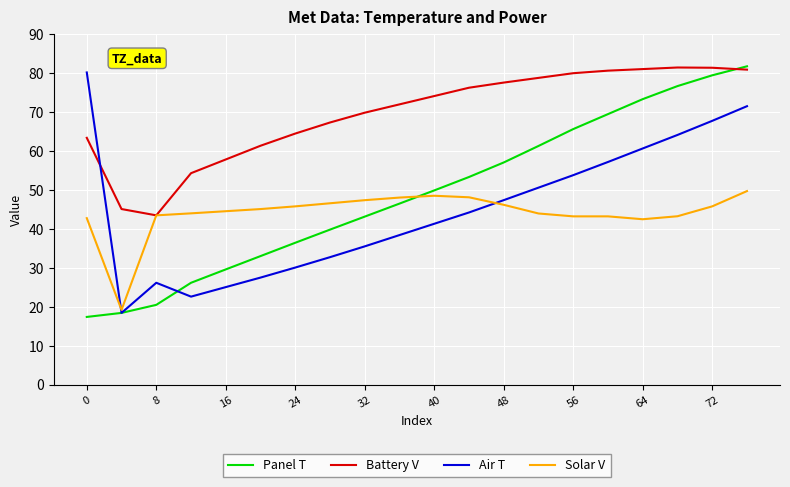

After their last crossing, which series has the higher values: Air T or Battery V?

Battery V